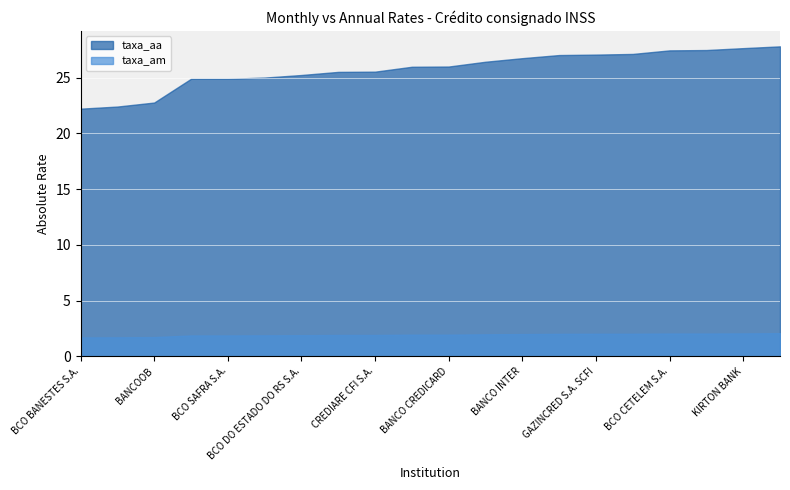

Reading left to right, extract all data points from this chart.

taxa_am: BCO BANESTES S.A.=1.7	CAIXA ECONOMICA FEDERAL=1.7	BANCOOB=1.7	BCO DO BRASIL S.A.=1.9	BCO SAFRA S.A.=1.9	BCO BARIGUI INV FIN S/A=1.9	BCO DO ESTADO DO RS S.A.=1.9	LECCA CFI S.A.=1.9	CREDIARE CFI S.A.=1.9	BRB - BCO DE BRASILIA S.A.=1.9	BANCO CREDICARD=1.9	BANCO BRADESCARD=2.0	BANCO INTER=2.0	PARANA BCO S.A.=2.0	GAZINCRED S.A. SCFI=2.0	CCB BRASIL S.A. - CFI=2.0	BCO CETELEM S.A.=2.0	BCO DO NORDESTE DO BRASIL S.A.=2.0	KIRTON BANK=2.0	BCO VOTORANTIM S.A.=2.1
taxa_aa: BCO BANESTES S.A.=22.2	CAIXA ECONOMICA FEDERAL=22.4	BANCOOB=22.8	BCO DO BRASIL S.A.=24.9	BCO SAFRA S.A.=24.9	BCO BARIGUI INV FIN S/A=25.0	BCO DO ESTADO DO RS S.A.=25.2	LECCA CFI S.A.=25.5	CREDIARE CFI S.A.=25.5	BRB - BCO DE BRASILIA S.A.=26.0	BANCO CREDICARD=26.0	BANCO BRADESCARD=26.4	BANCO INTER=26.7	PARANA BCO S.A.=27.0	GAZINCRED S.A. SCFI=27.1	CCB BRASIL S.A. - CFI=27.1	BCO CETELEM S.A.=27.4	BCO DO NORDESTE DO BRASIL S.A.=27.5	KIRTON BANK=27.6	BCO VOTORANTIM S.A.=27.8